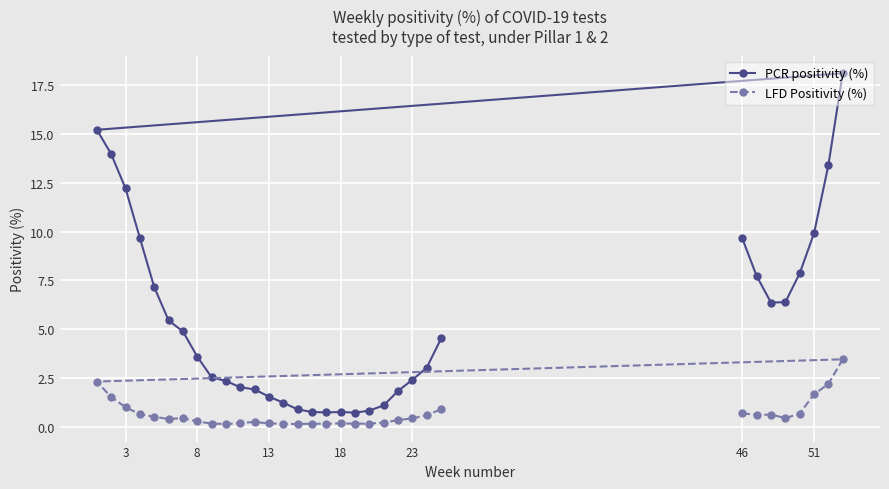

Which series has the largest total across all categories?

PCR positivity (%)